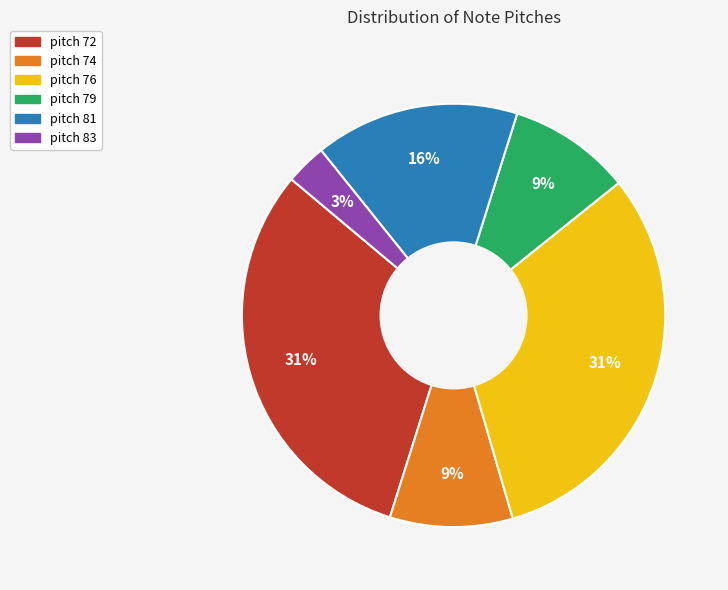

Is there any slice that represents more than half of the pie?

No